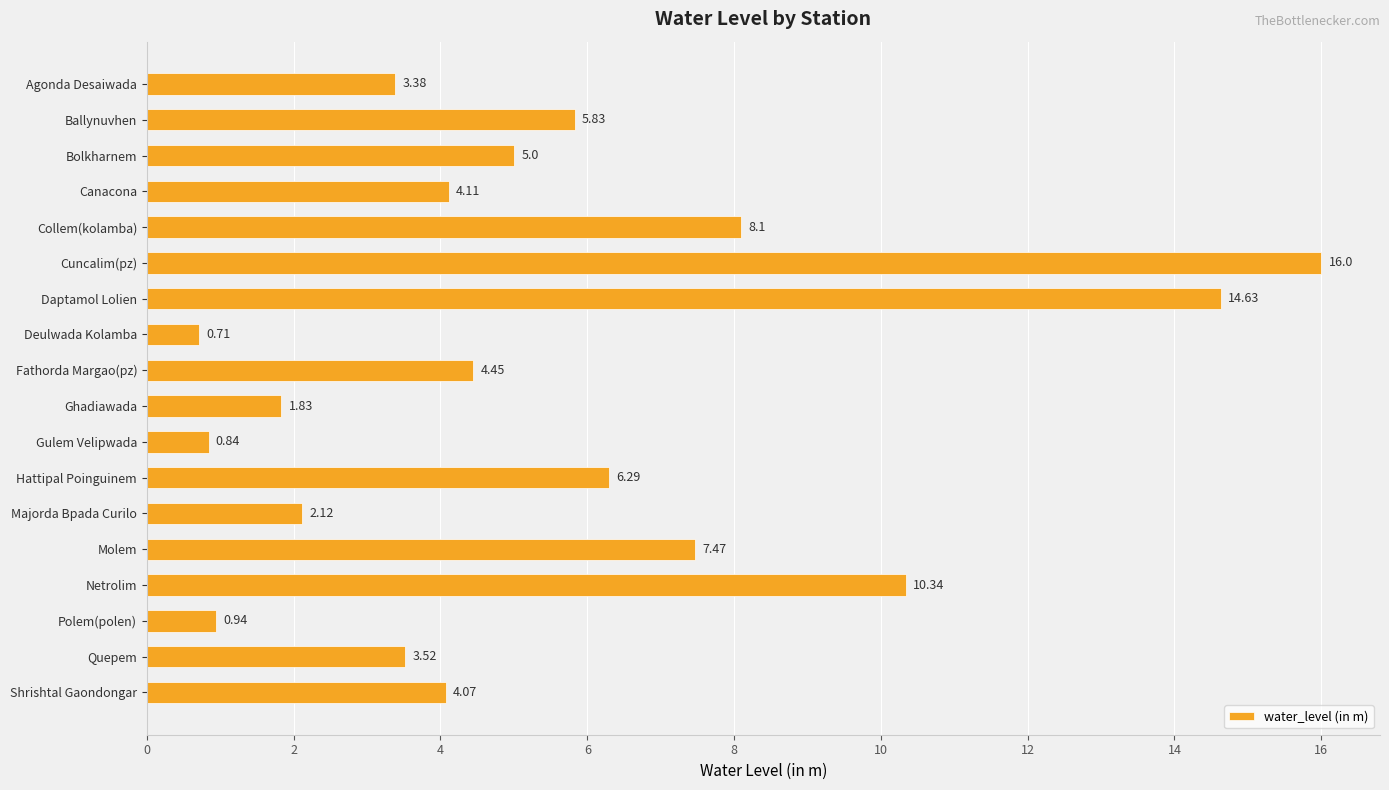

What is the average value?

5.5